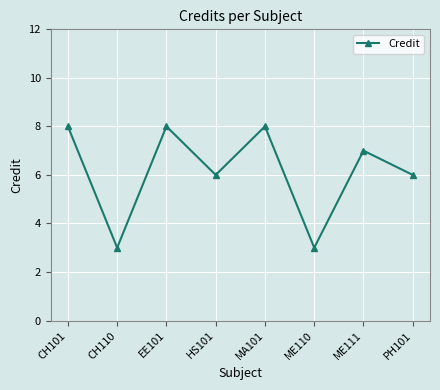

What is the minimum value shown in the chart?

3